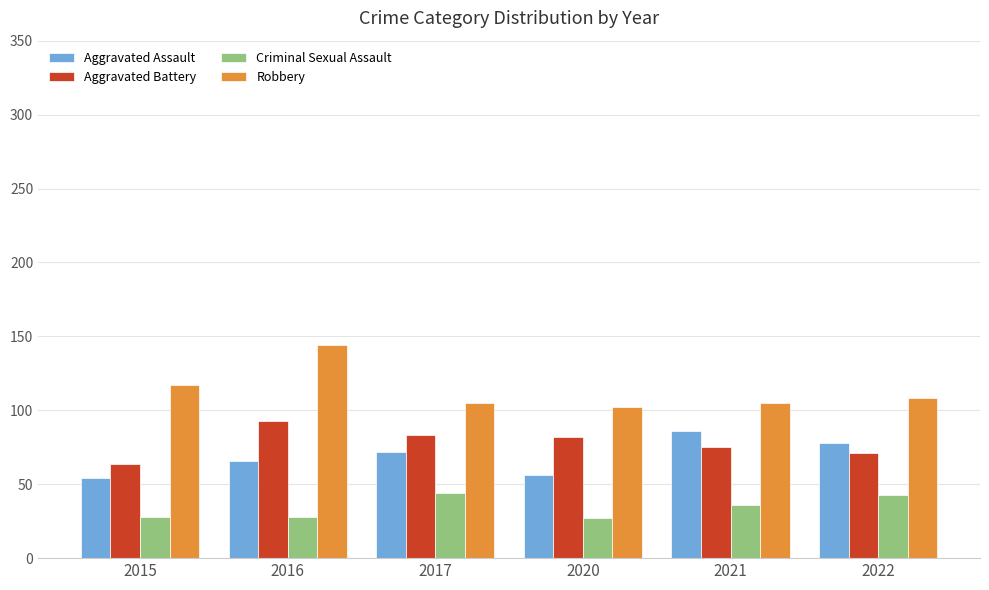

At which label is Robbery closest to 123?

2015